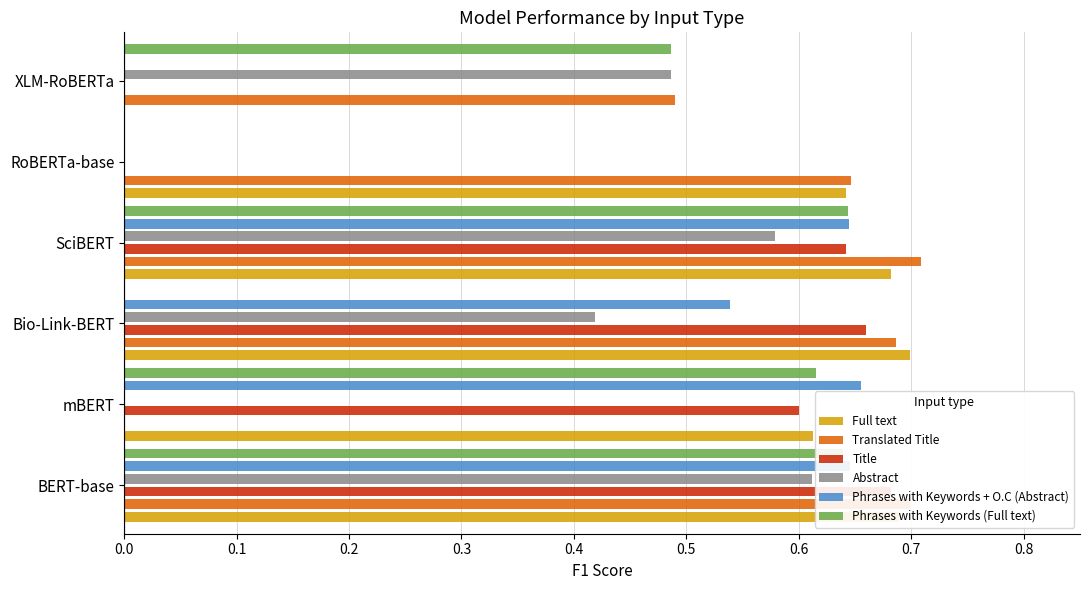

Which series changed the most between BERT-base and SciBERT?

Title